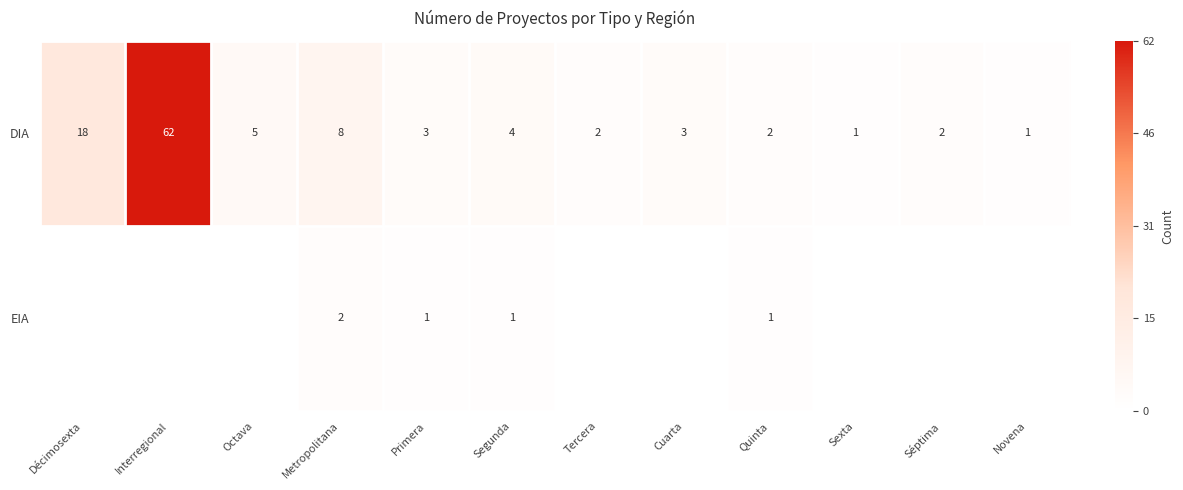

At how many categories does at least one series exceed 0?

12